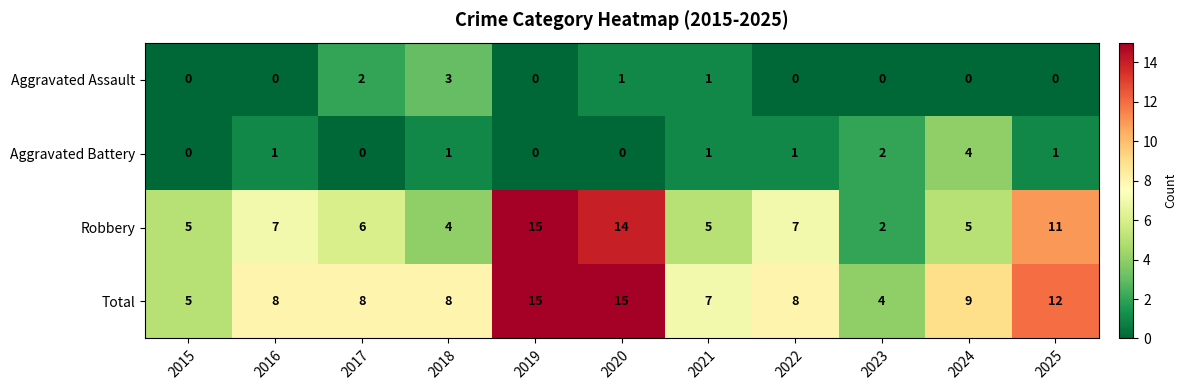

What is the sum of the Robbery values at 2017 and 2018?

10